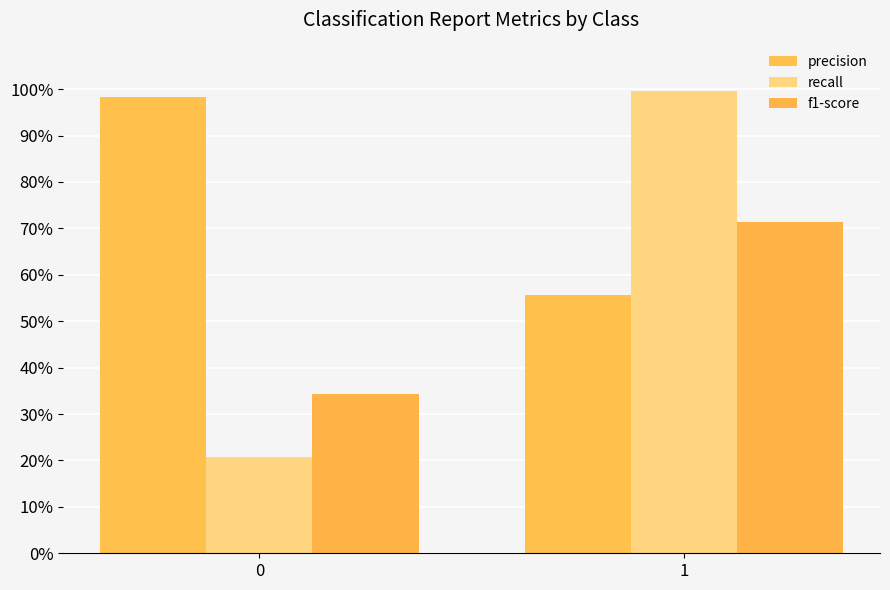

At how many categories does at least one series exceed 0?

2